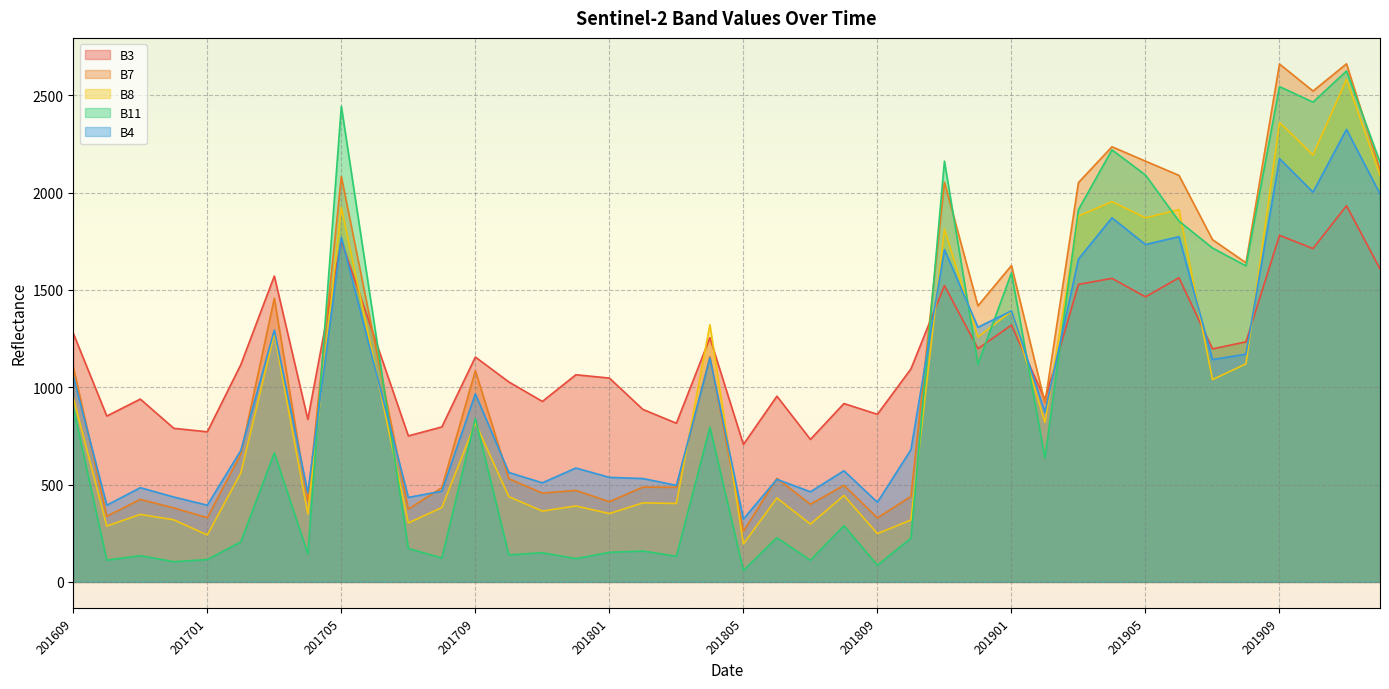

True or false: B4 has a value of 190 at 201806.

False